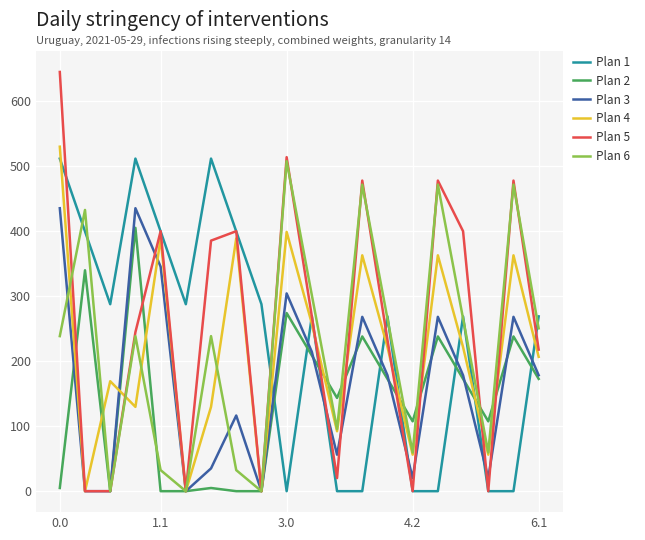

What is the highest value of the Plan 1 series?

511.3